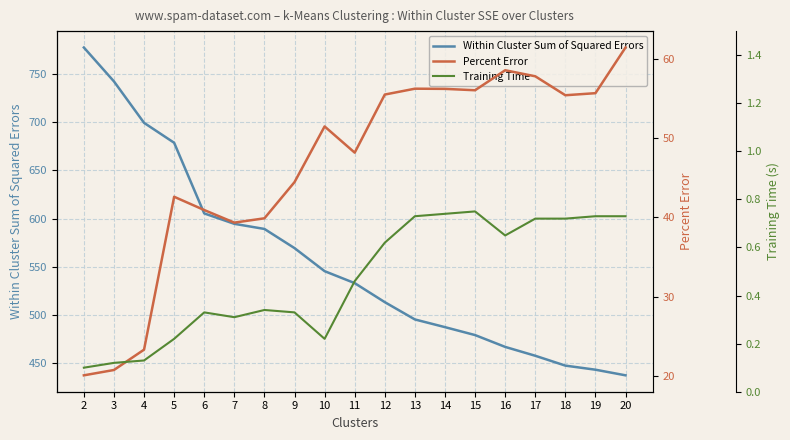

What are all the series names shown in the legend?

Within Cluster Sum of Squared Errors, Percent Error, Training Time